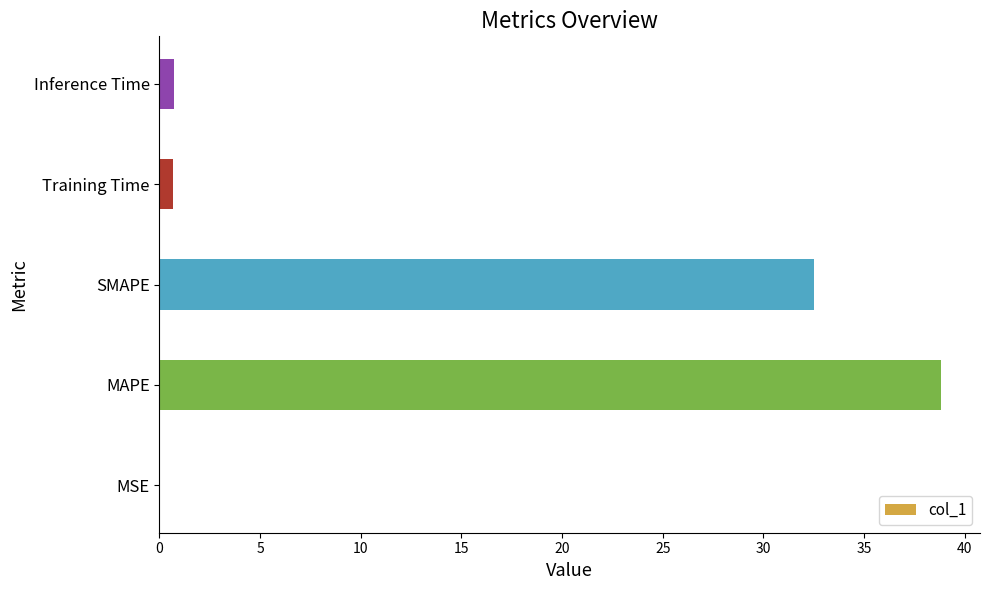

Are the bars horizontal?

Yes